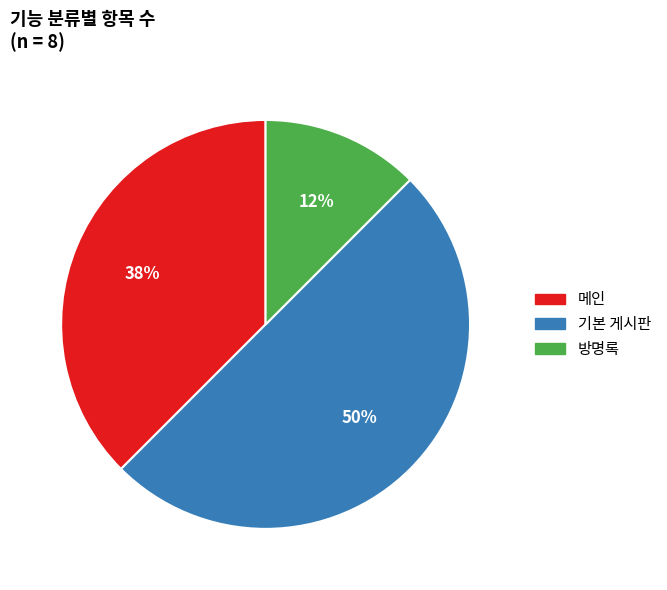

What percentage is the 기본 게시판 slice, to the nearest percent?

50%